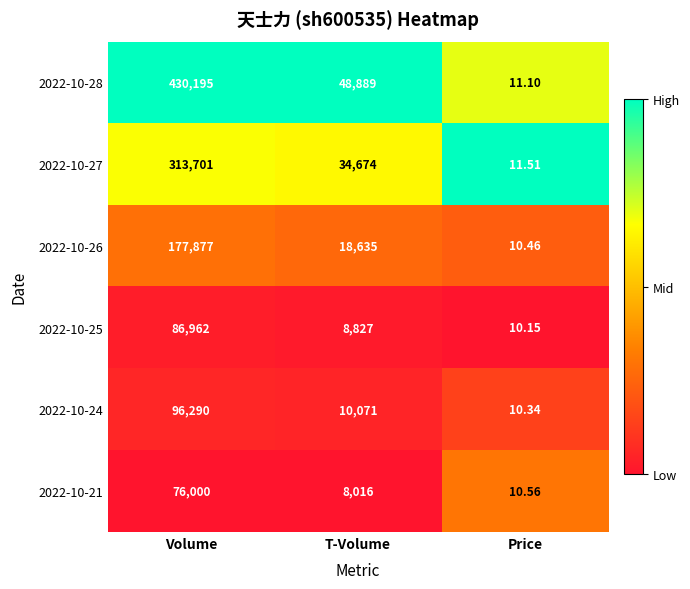

What is the difference between the highest and lowest values at T-Volume?

40873.0